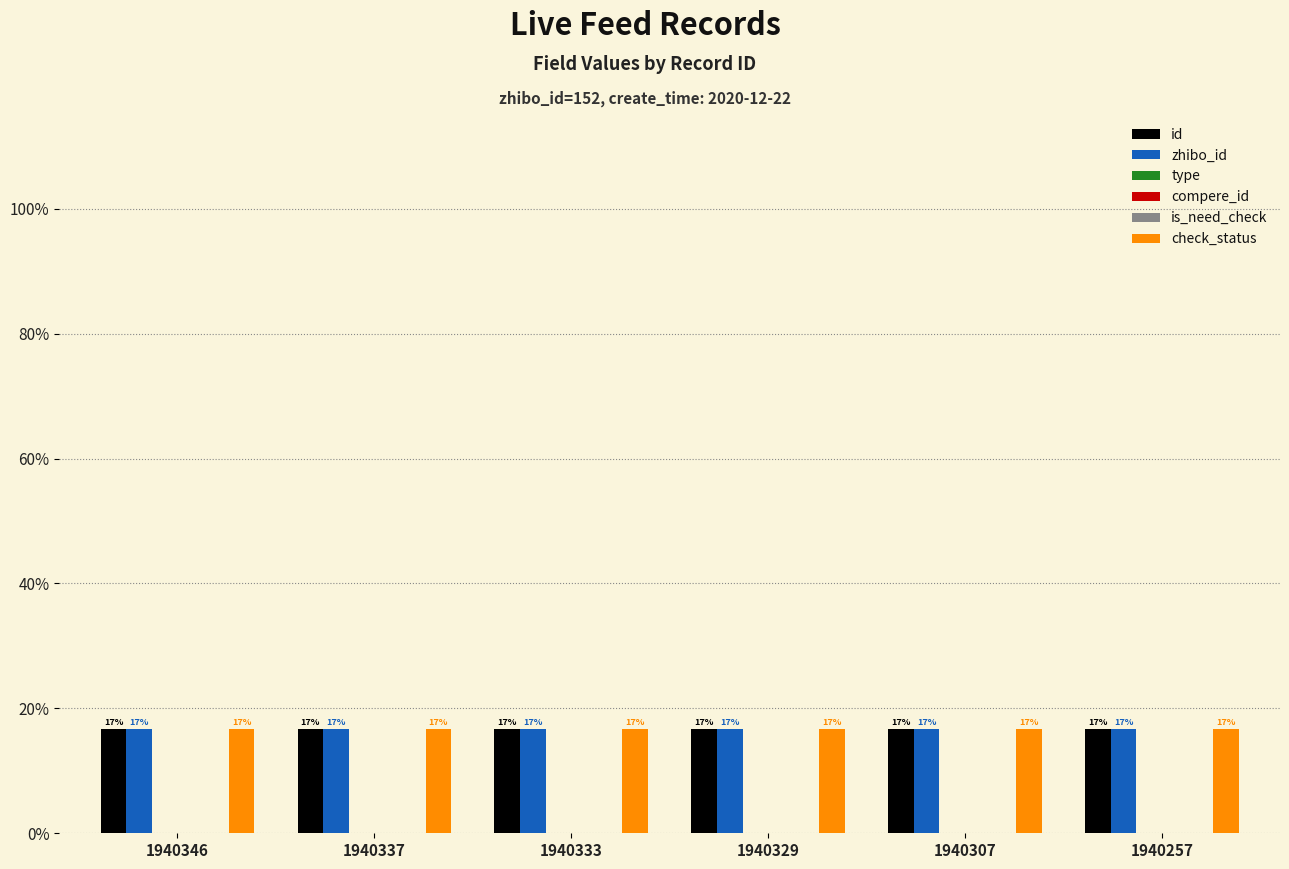

How many bars are there in total?

36